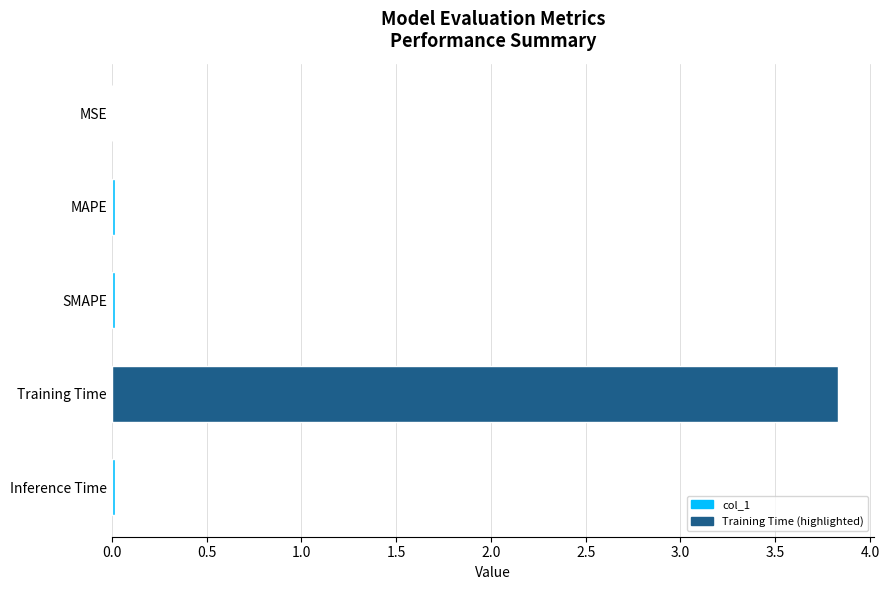

Which has a higher value, SMAPE or Training Time?

Training Time